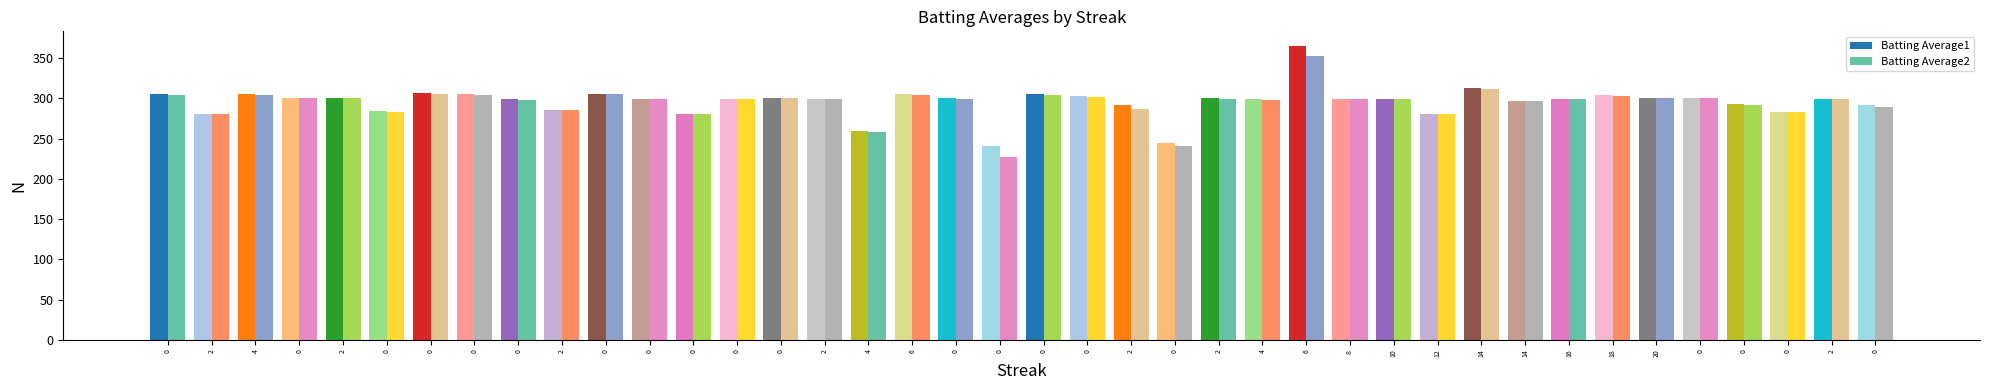

How many bars are there in each group?

2